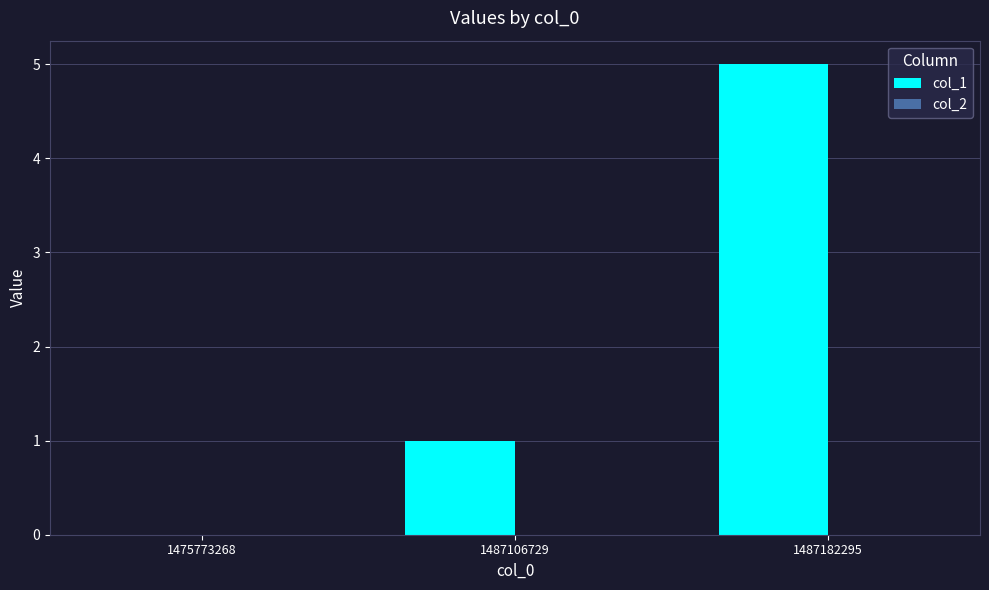

The value at 1487106729 is 1. True or false?

True